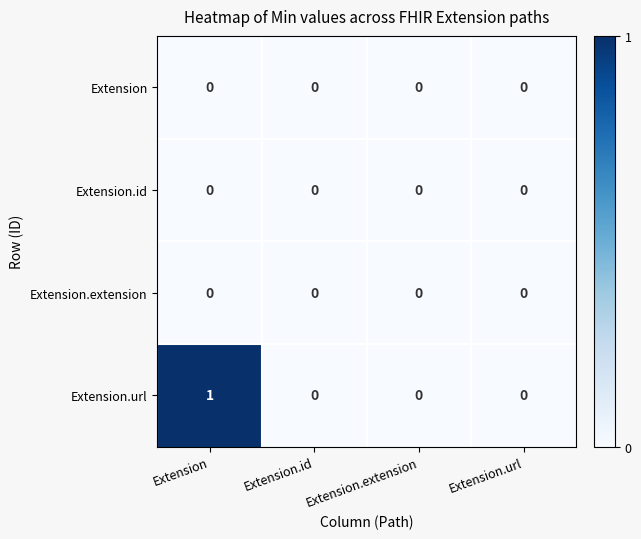

Which series has the widest spread of values?

Extension.url